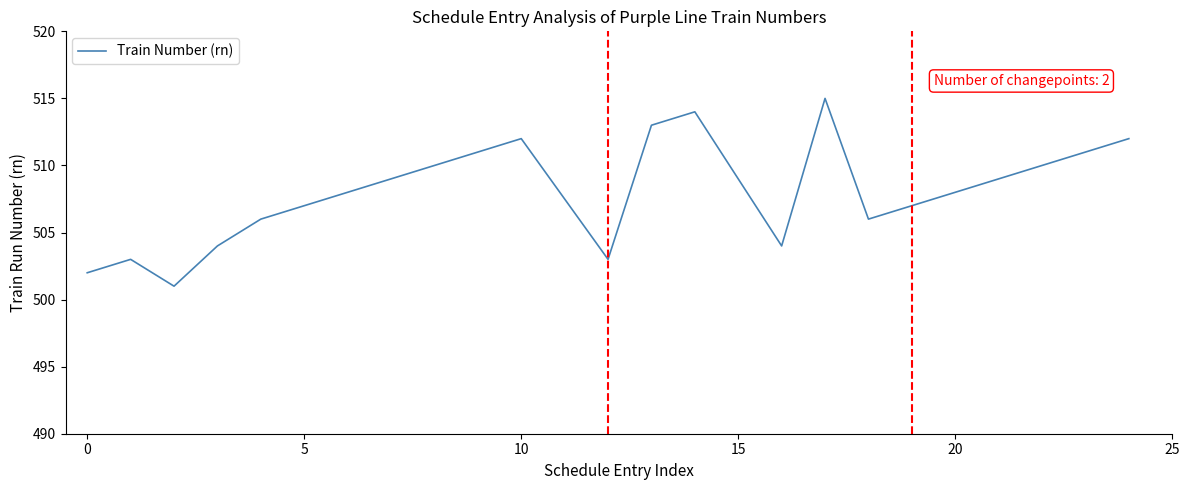

What is the maximum value shown in the chart?

515